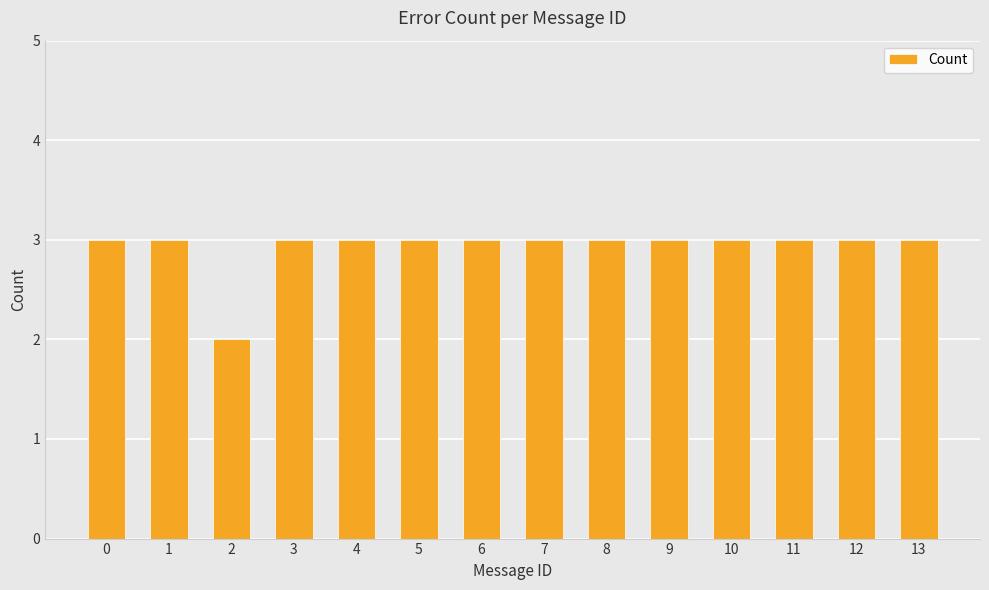

What is the average value?

3